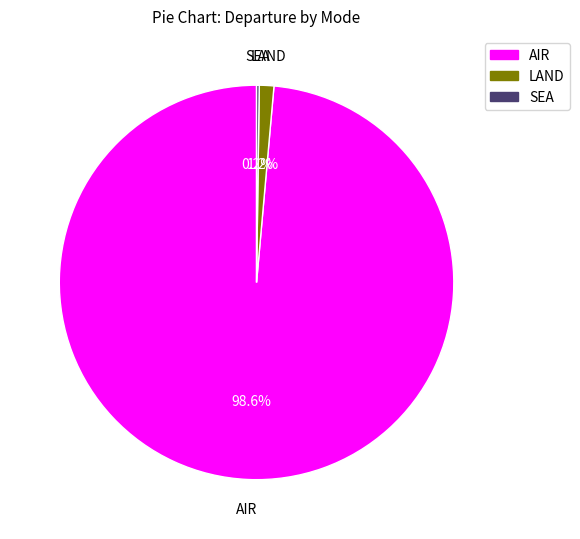

What is the largest slice in the pie chart?

AIR